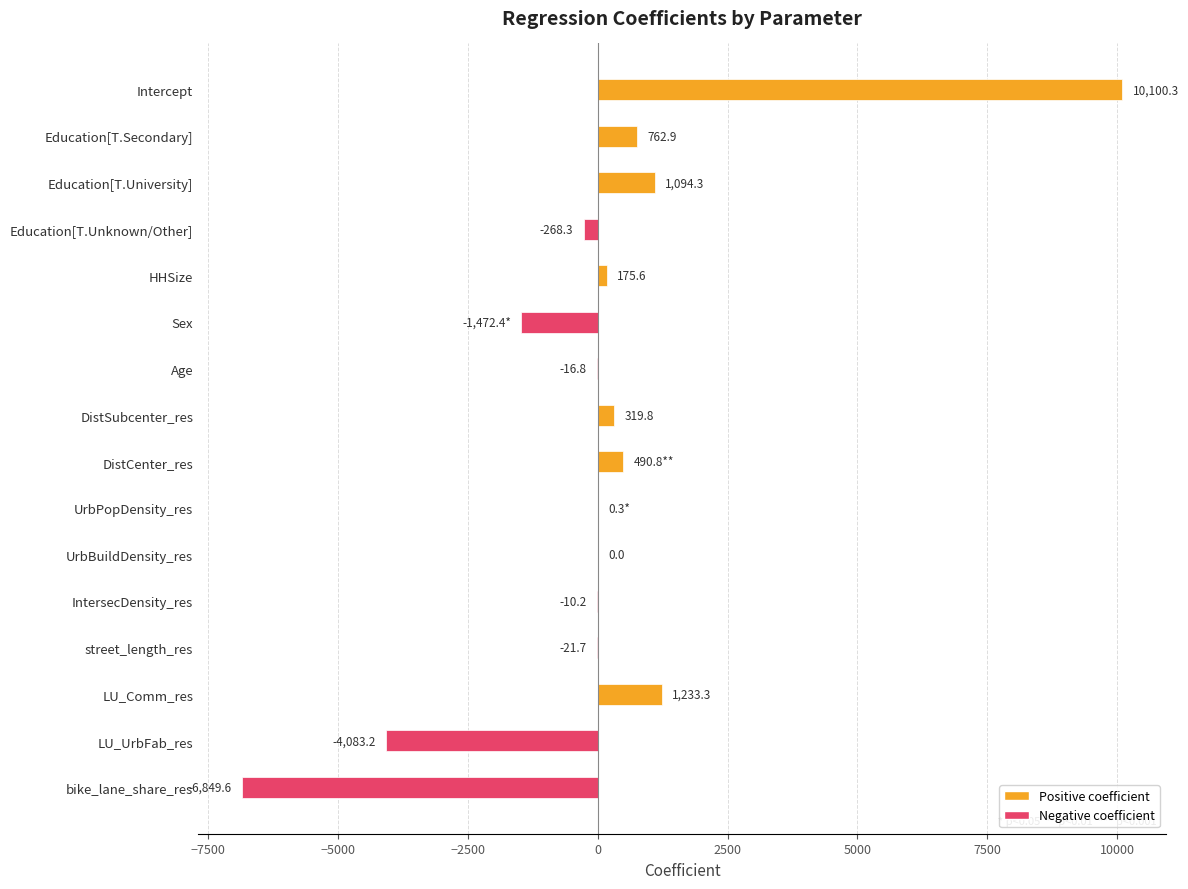

What is the maximum value shown in the chart?

10100.3